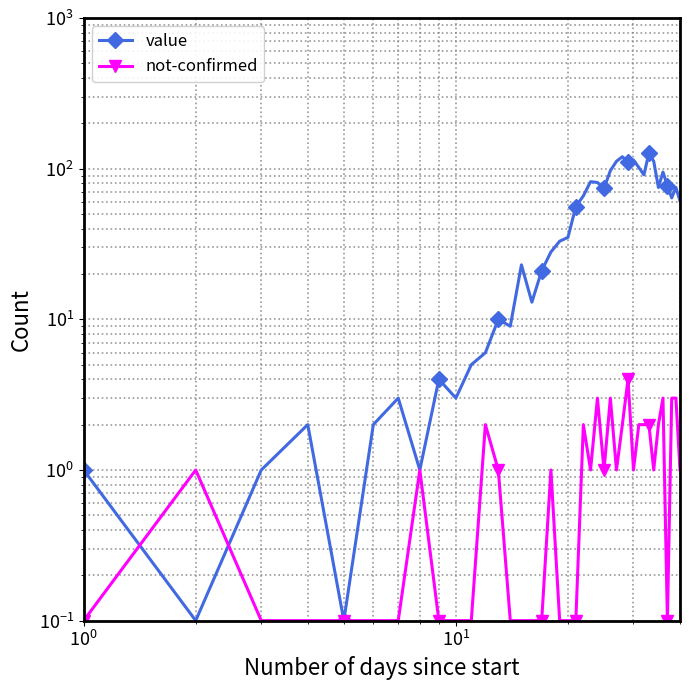

The value of value at 11 is 2.0. True or false?

False